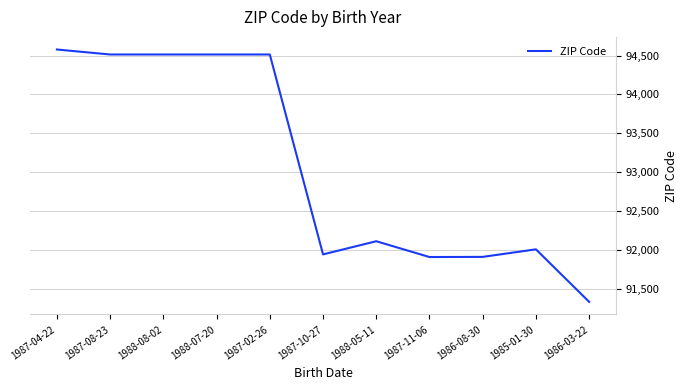

What is the approximate value at 1987-10-27?

91945